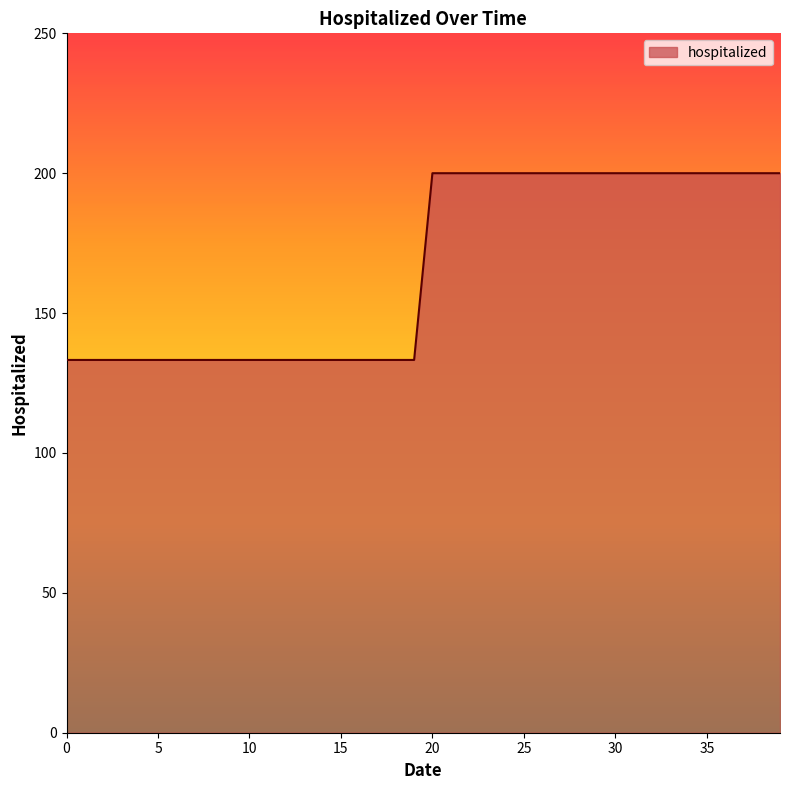

What is the maximum value shown in the chart?

200.0